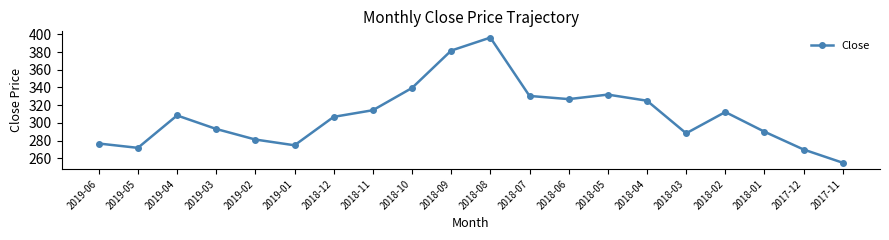

Which category has the highest value across all series?

2018-08